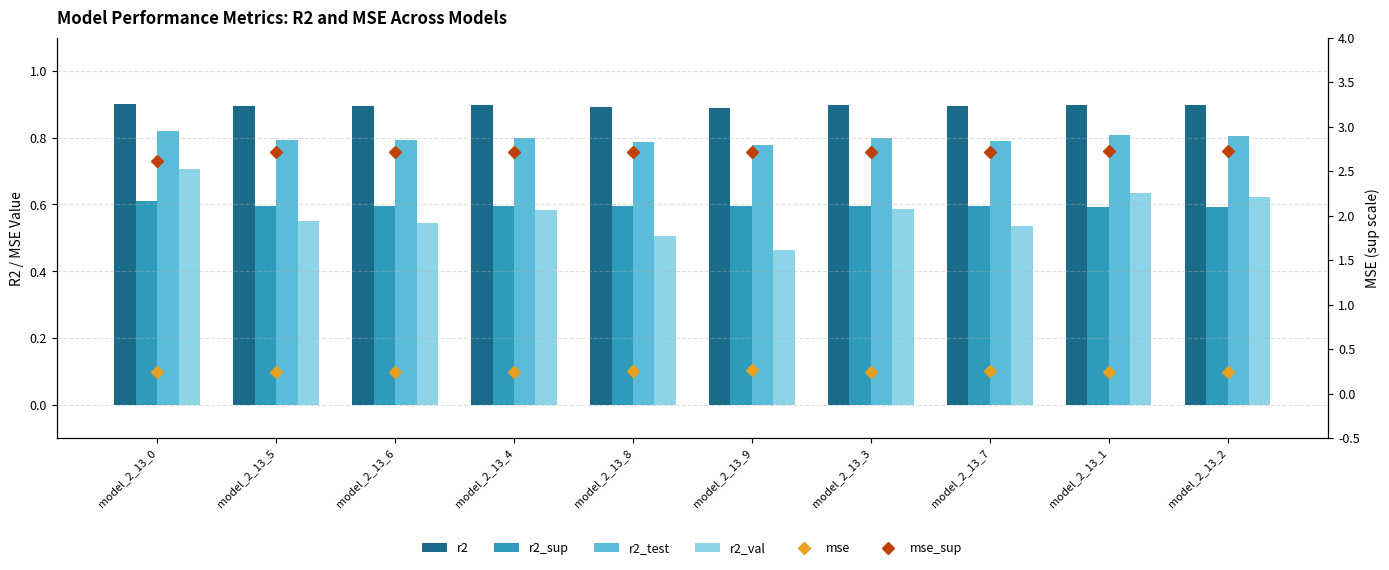

What is the label of the 5th bar from the left?

model_2_13_8